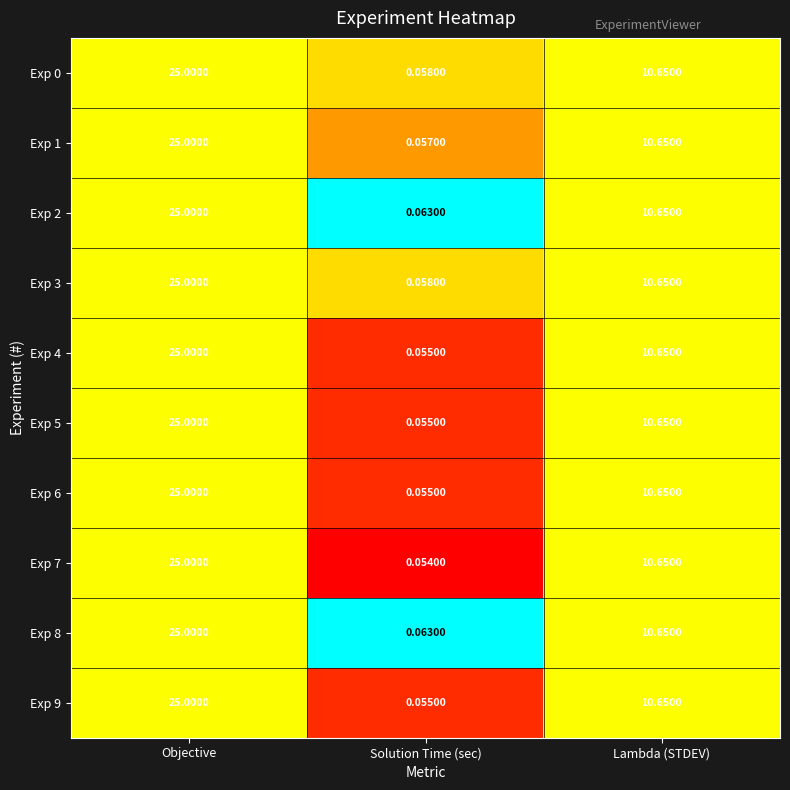

How many data points does each series have?

3